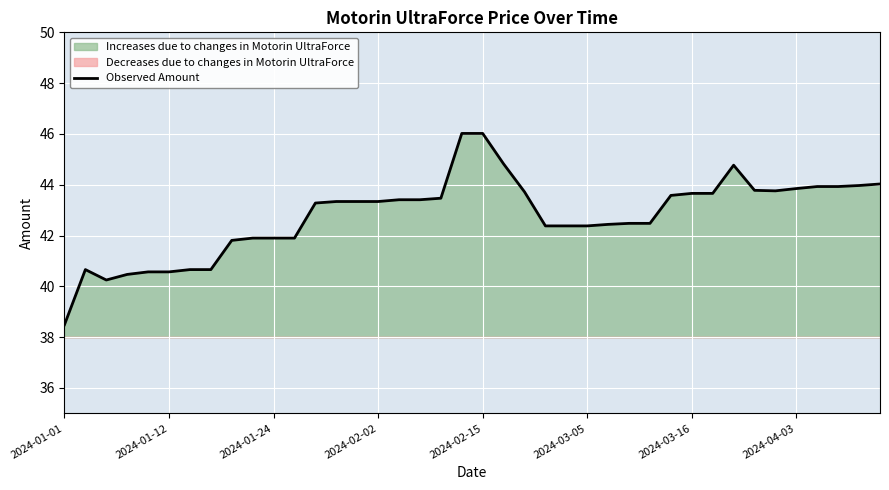

At which category does the chart reach its minimum across all series?

2024-01-01